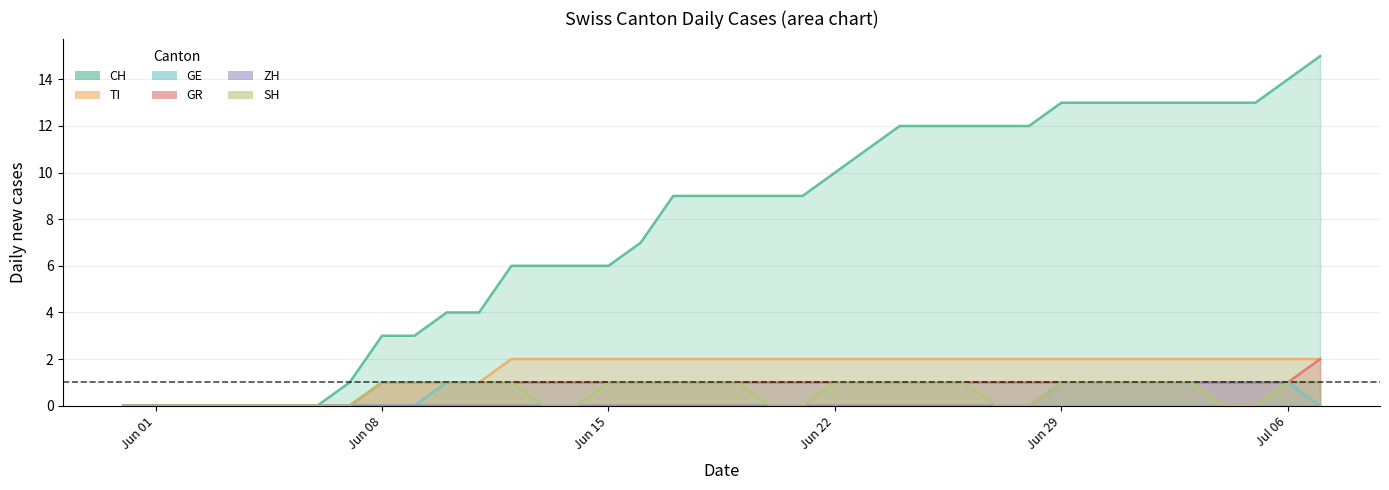

What is the difference between the GE values at 2020-07-07 and 2020-06-12?

1